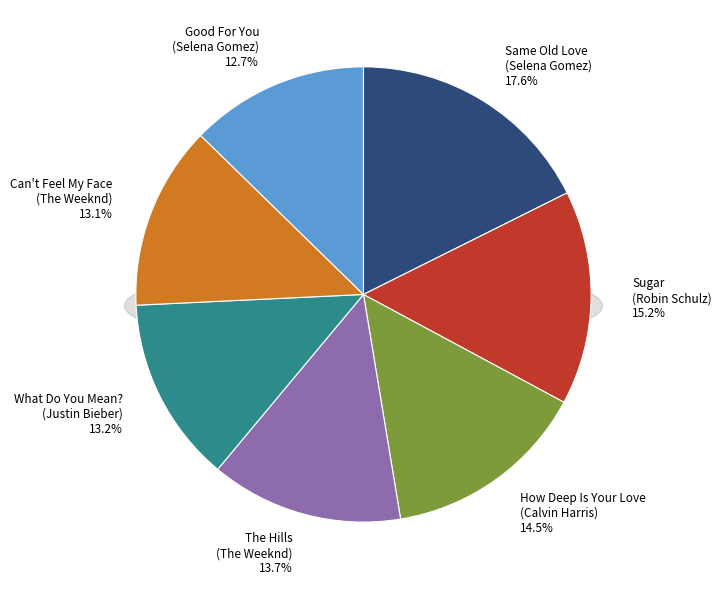

Which category has the smallest portion of the pie?

Good For You
(Selena Gomez)